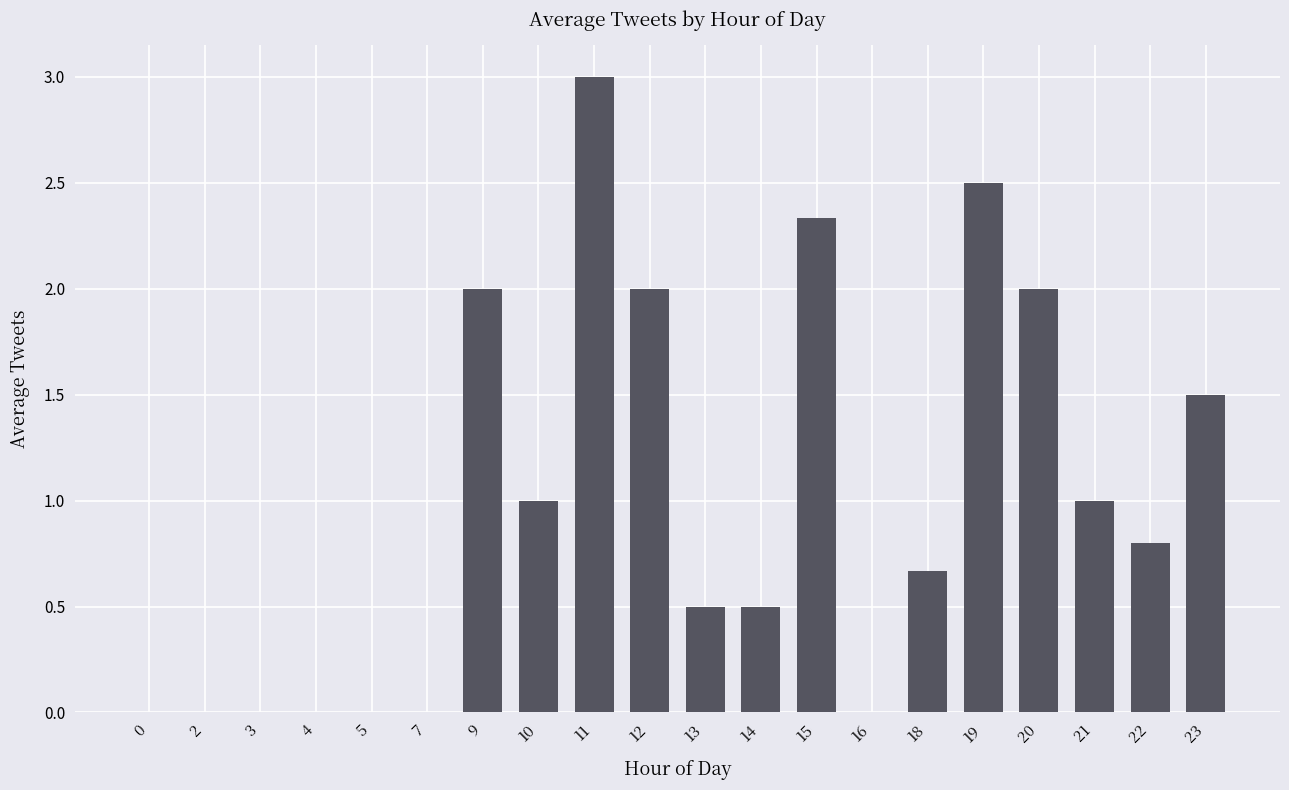

What is the maximum value shown in the chart?

3.0